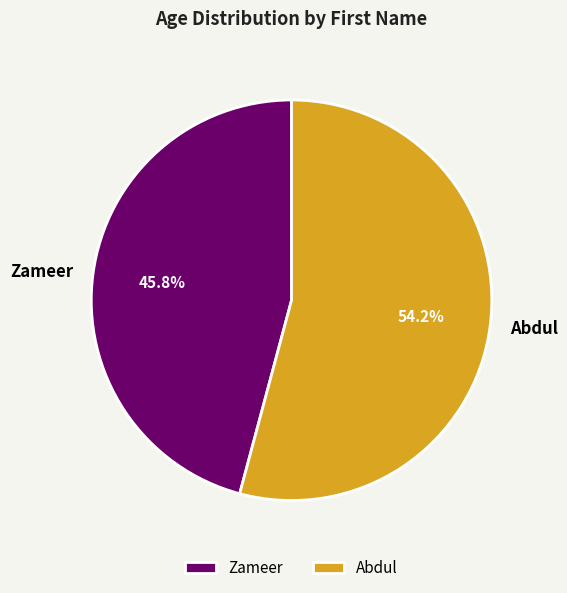

How many slices are in this pie chart?

2